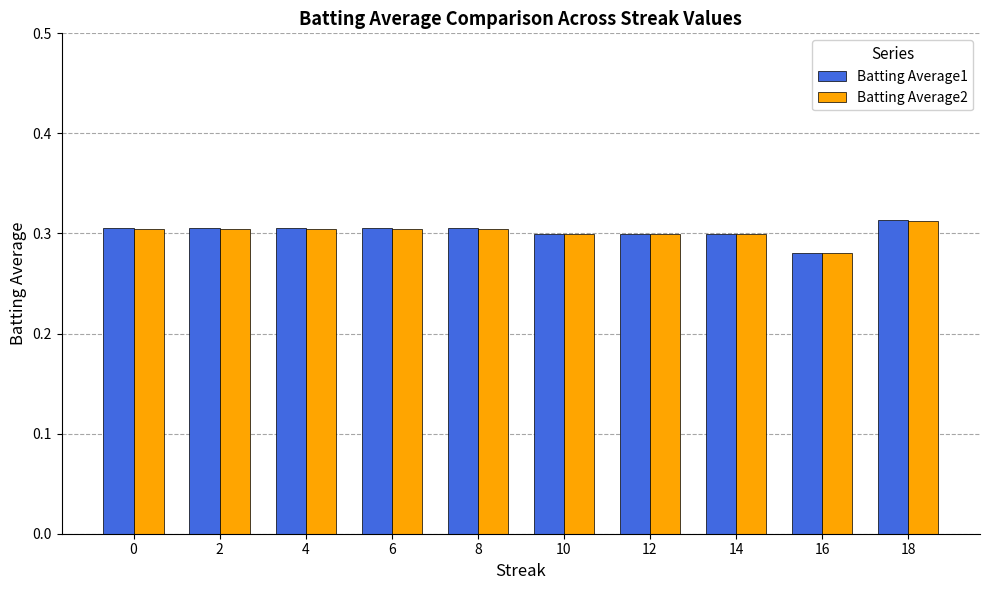

Does the chart contain stacked bars?

No